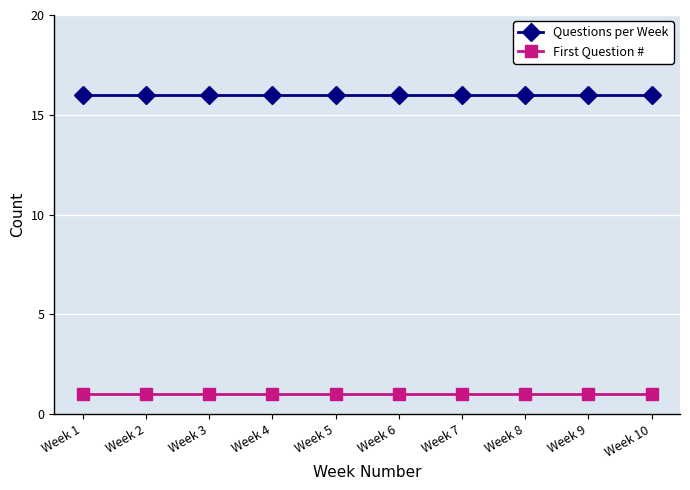

The value of Questions per Week at Week 9 is 8. True or false?

False